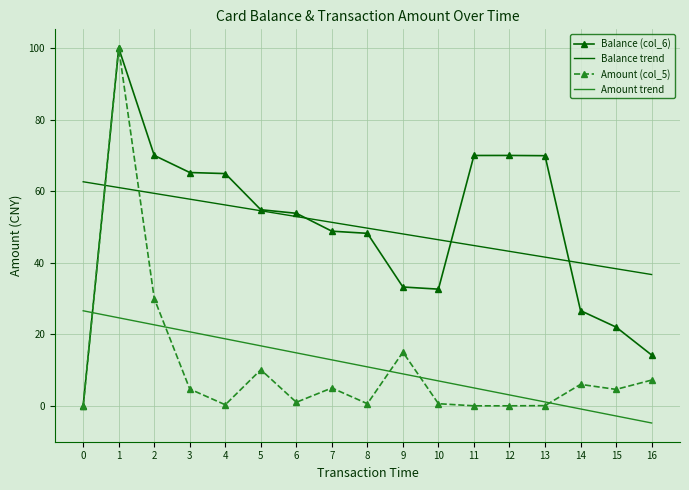

What is the total value across all series at 2?

182.0